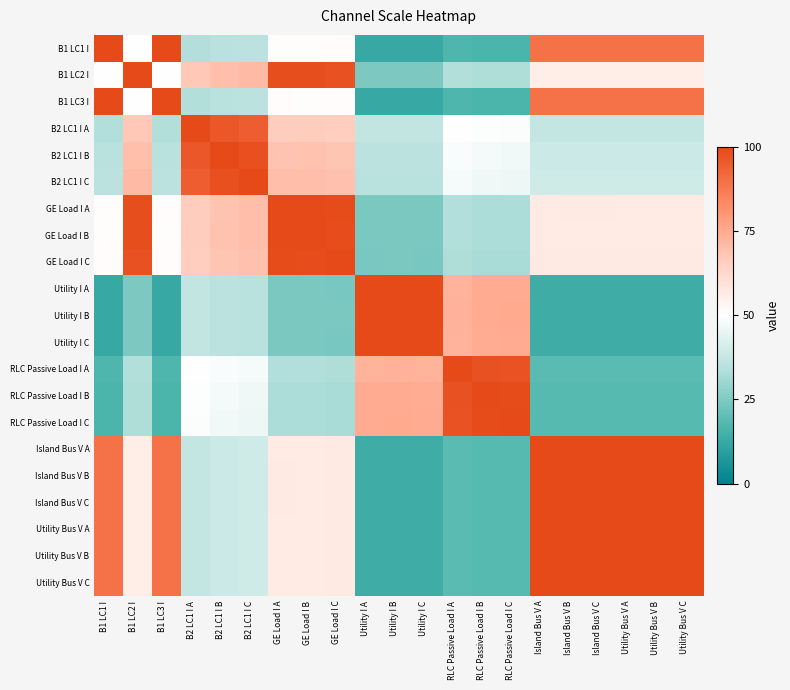

Which label corresponds to the largest value in the chart?

B1 LC1 I